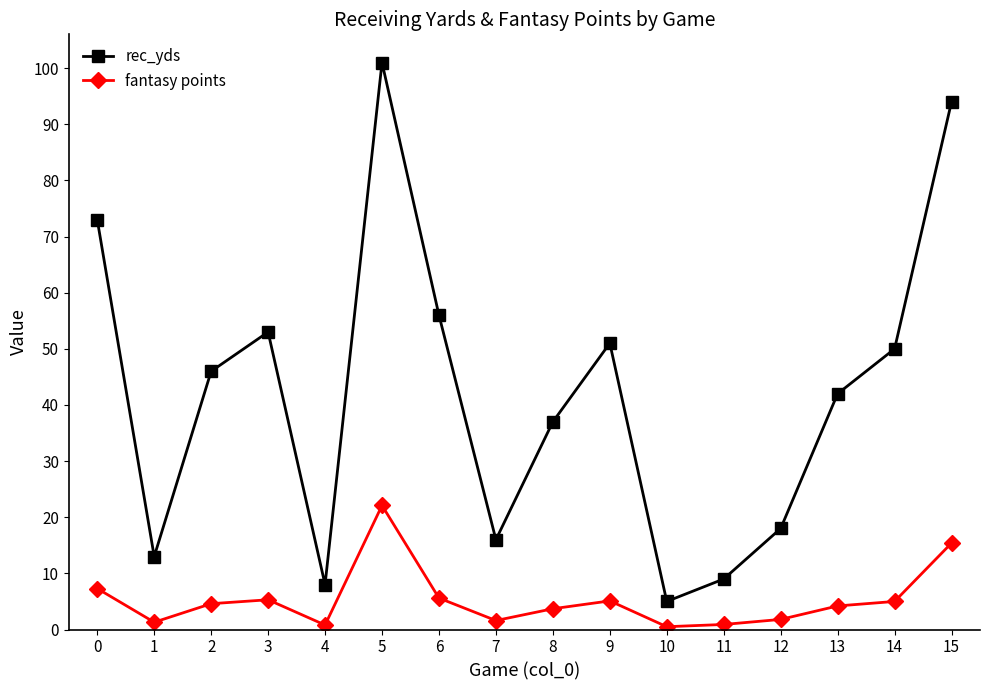

Rank the series at 14 from highest to lowest value.

rec_yds, fantasy points